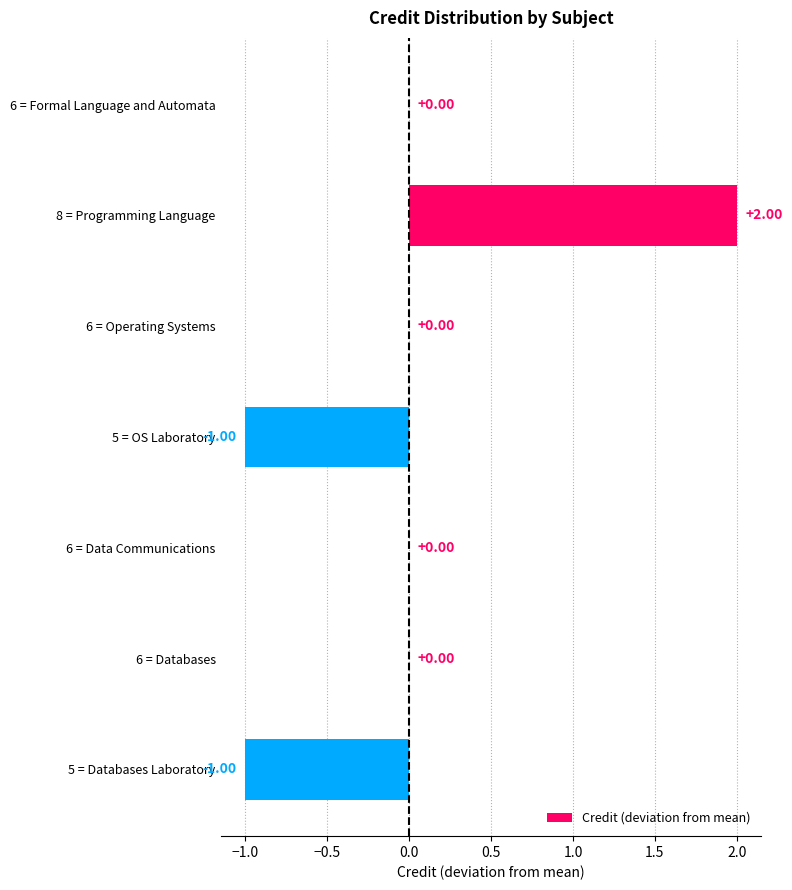

Which has a higher value, 6 = Operating Systems or 8 = Programming Language?

8 = Programming Language